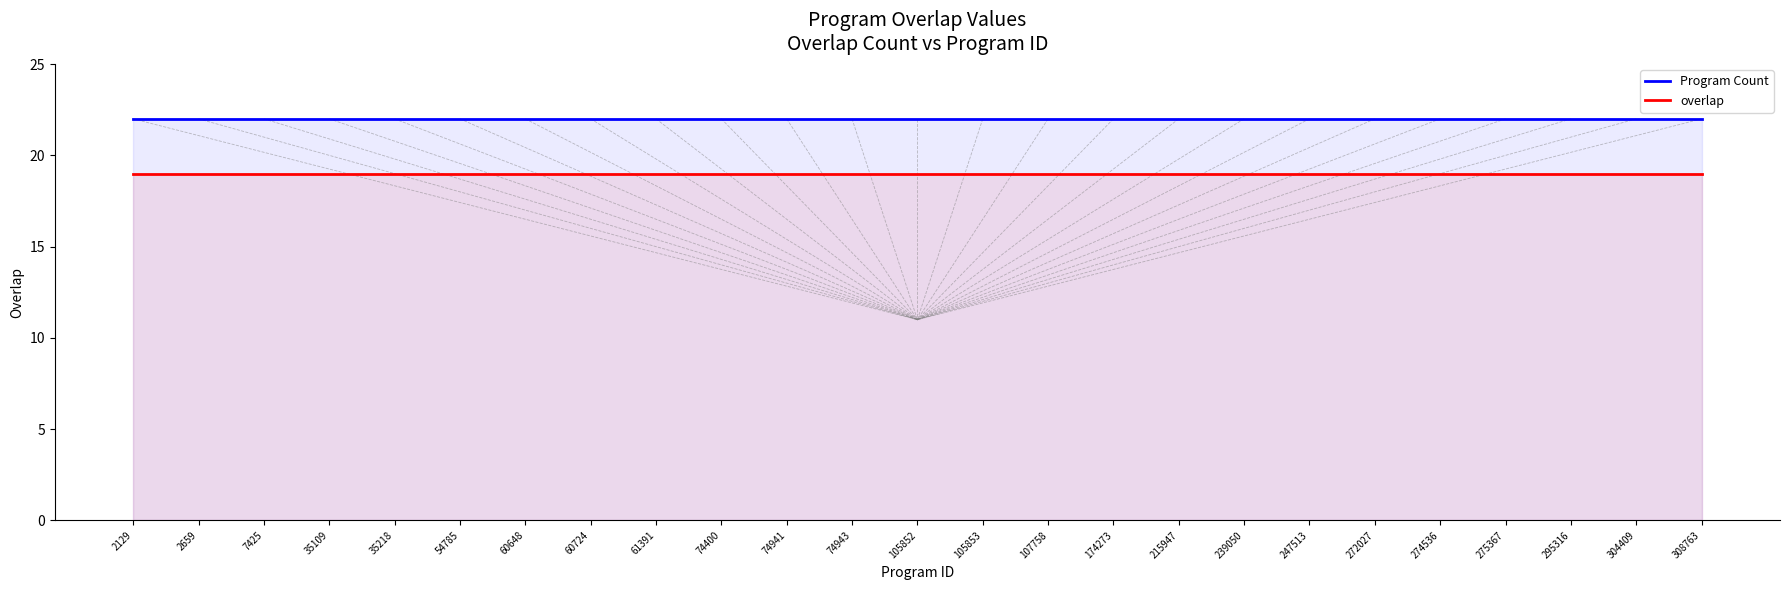

What is the maximum value shown in the chart?

22